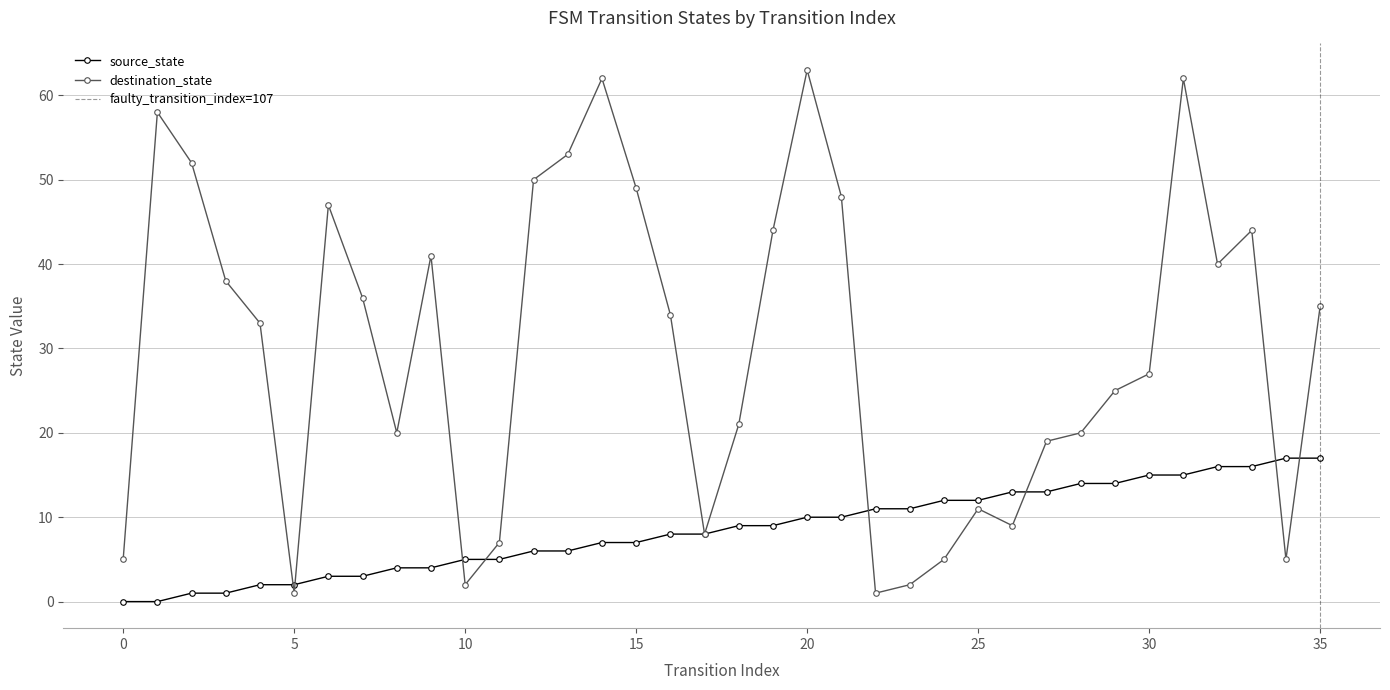

What is the total value across all series at 12?

56